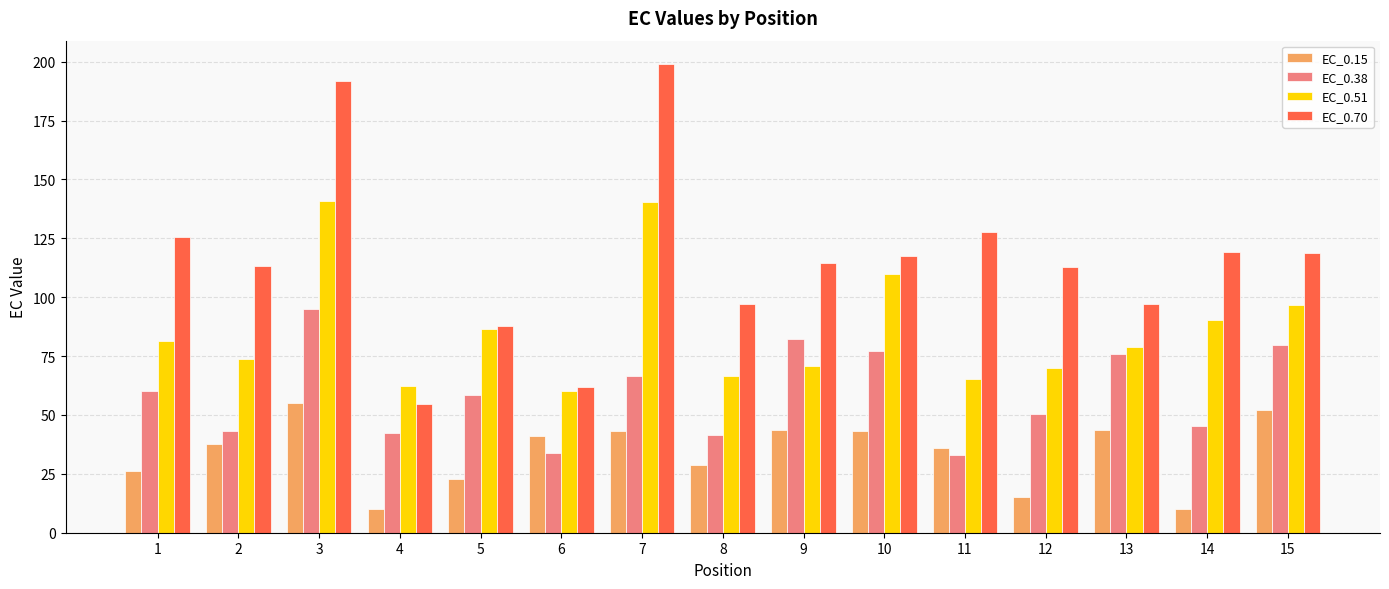

Rank the series by their average value, from lowest to highest.

EC_0.15, EC_0.38, EC_0.51, EC_0.70